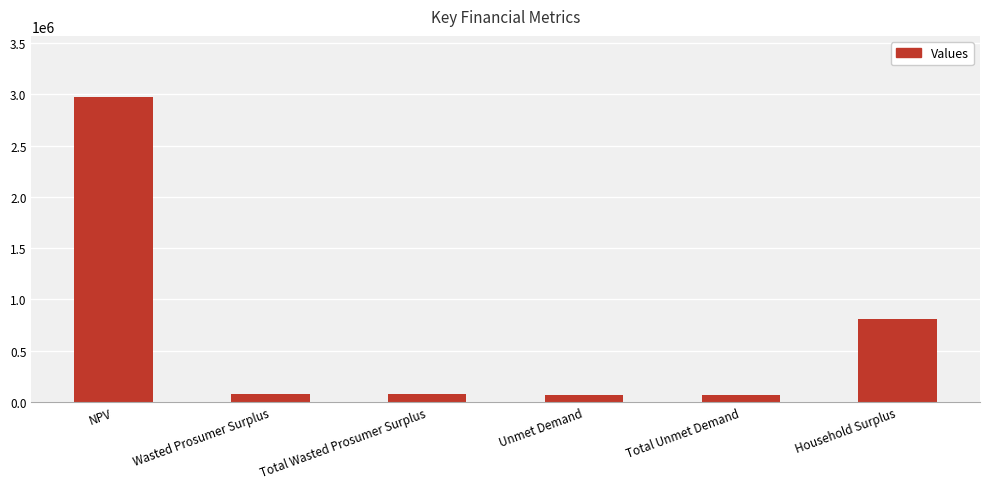

Where does the data first go above 80663?

NPV